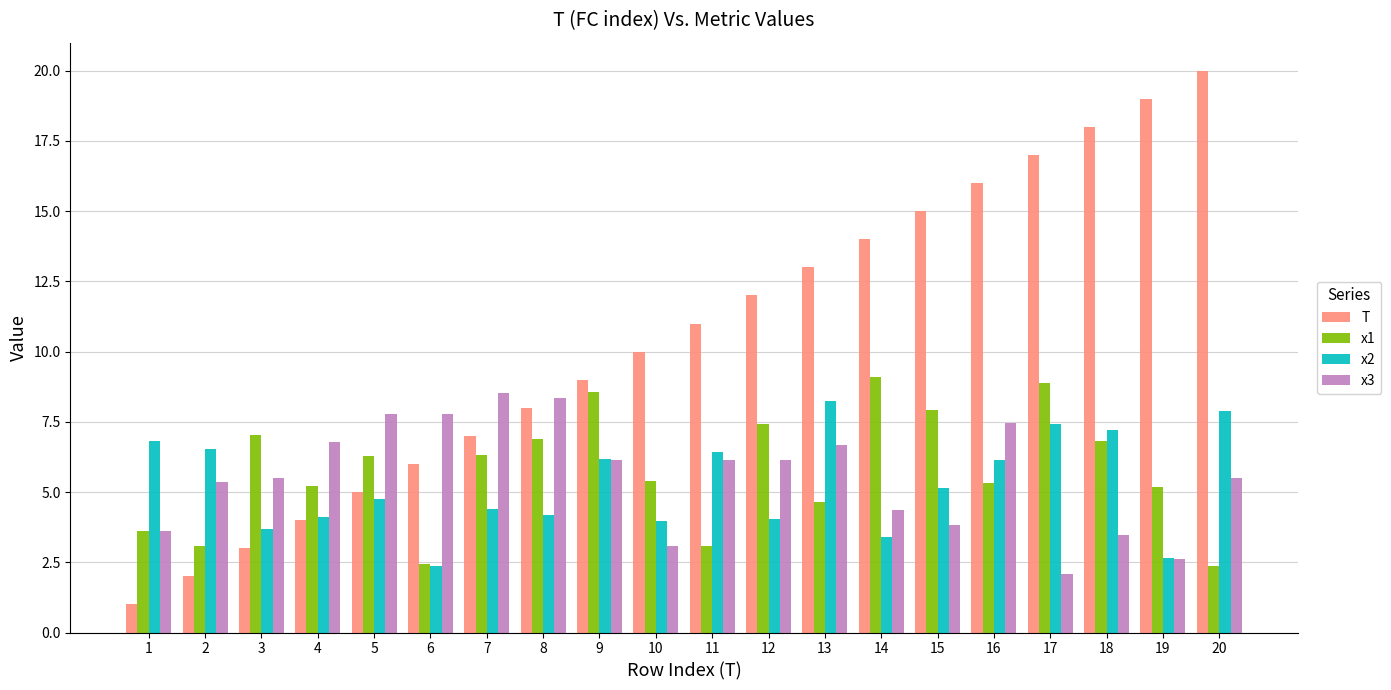

What is the minimum value shown in the chart?

1.0